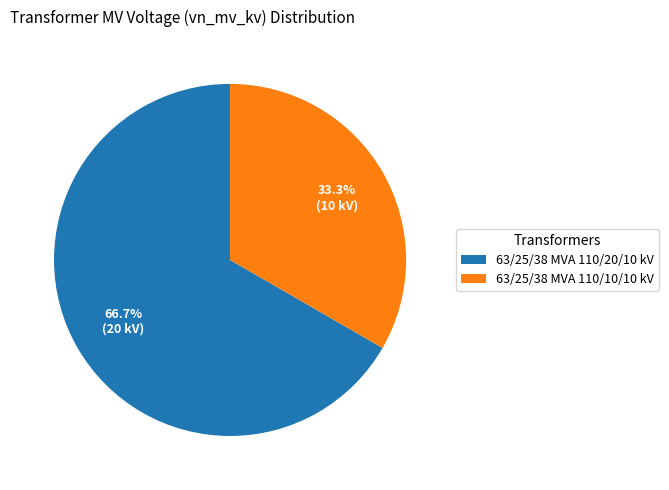

What is the smallest slice in the pie chart?

63/25/38 MVA 110/10/10 kV